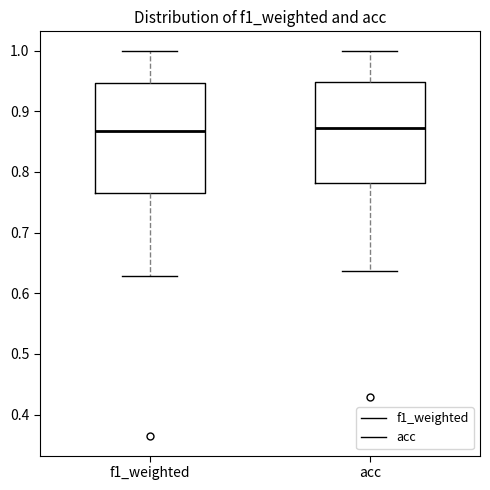

Reading left to right, read every box against the y-axis: the position of its median line, the range the box covers, and the ends of its whiskers. The values are not printed on the chart, so give them approximately, as read against the axis.

f1_weighted: median 0.87, box 0.76 to 0.95, whiskers 0.63 to 1.00
acc: median 0.87, box 0.78 to 0.95, whiskers 0.64 to 1.00